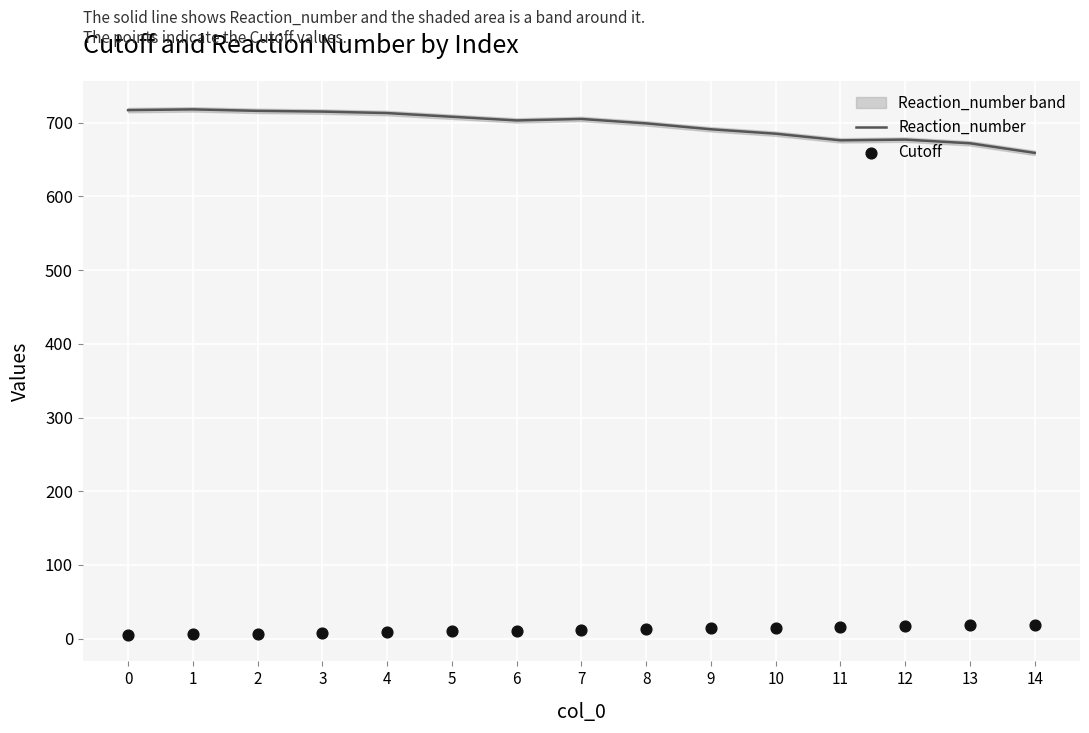

Which series contains the highest Y value?

Reaction_number